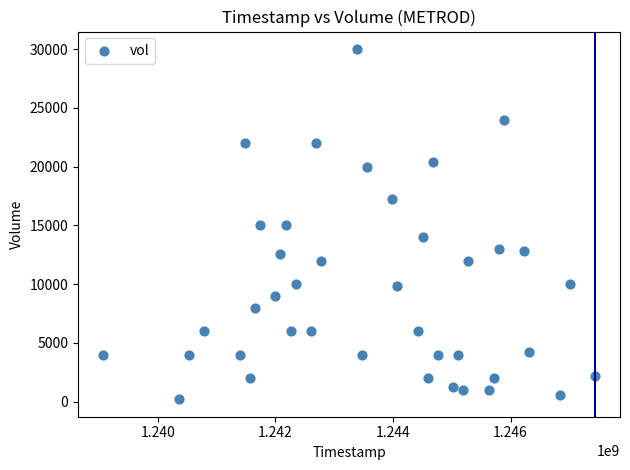

What is the range of Y values (max minus min)?

29800